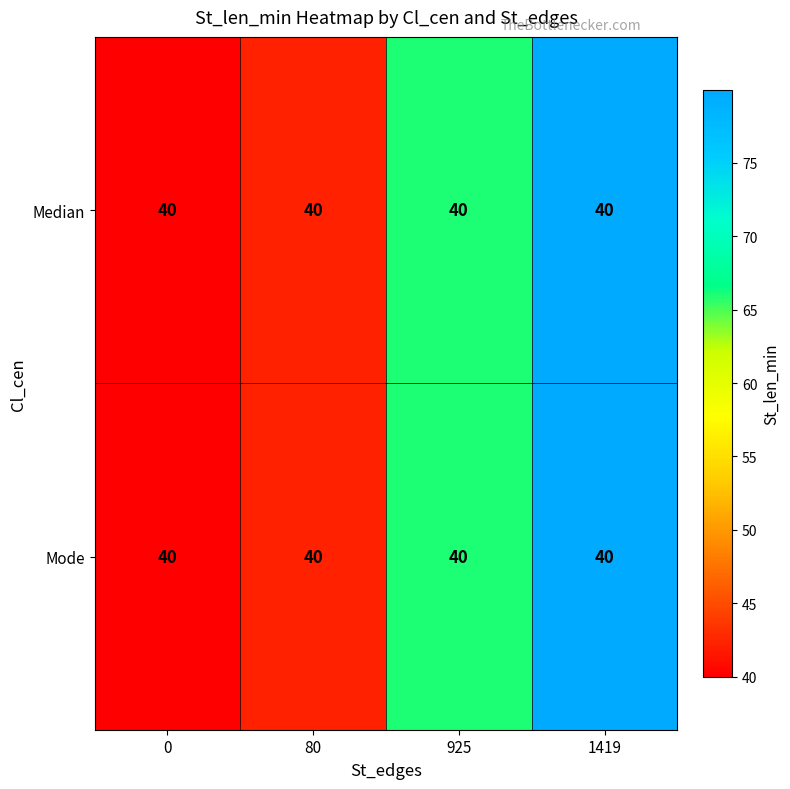

Reading left to right, what are all the values shown in this chart?

Median: 0=40.0	80=40.0	925=40.0	1419=40.0
Mode: 0=40.0	80=40.0	925=40.0	1419=40.0